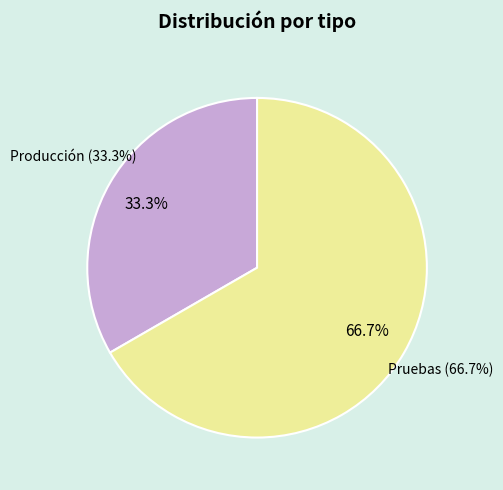

Rank the categories by value from highest to lowest.

Pruebas, Producción